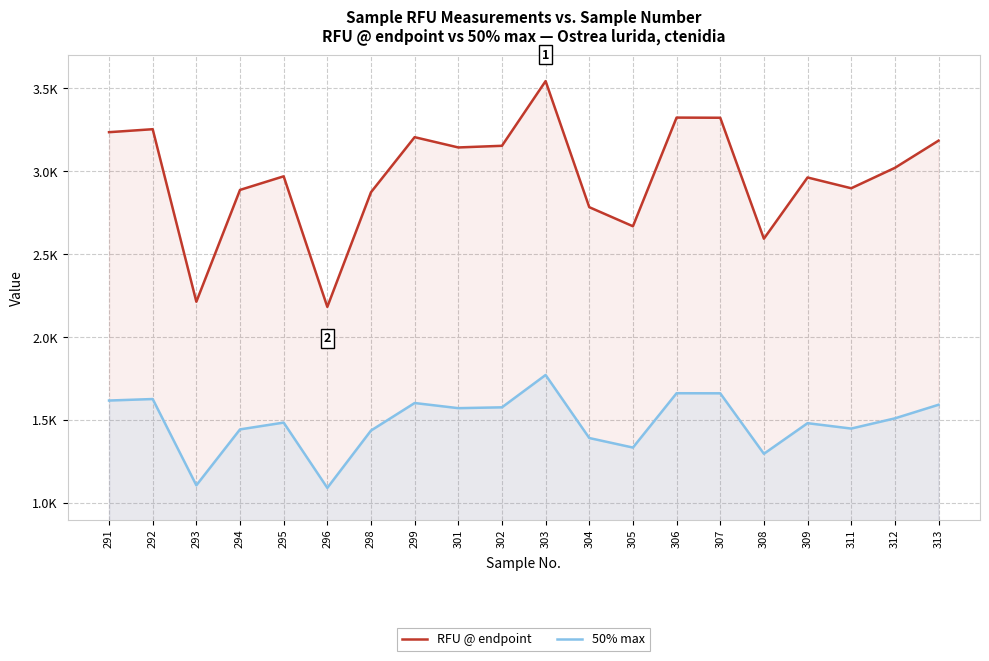

What is the lowest value of the 50% max series?

1091.0